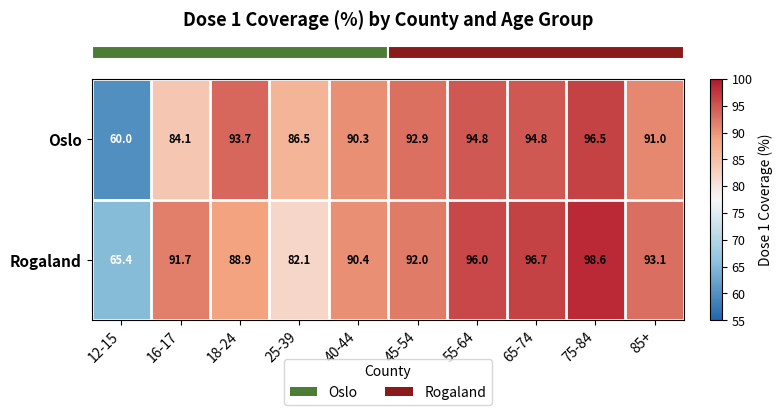

Which category has the lowest value across all series?

12-15